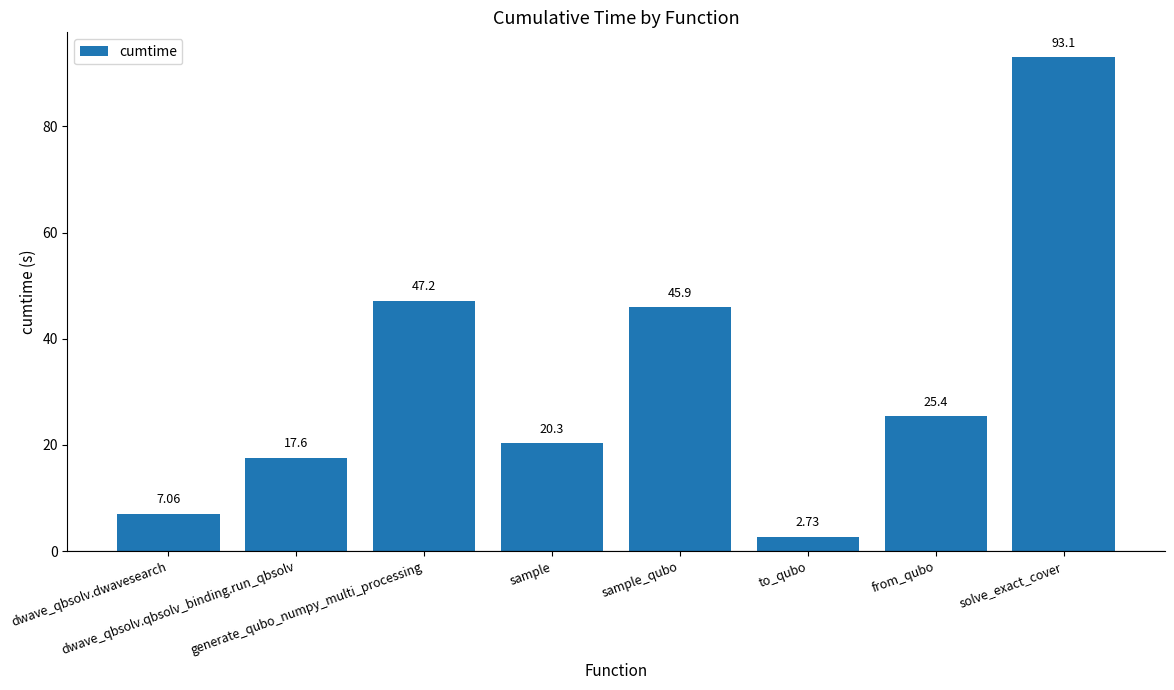

What is the change in value from dwave_qbsolv.qbsolv_binding.run_qbsolv to solve_exact_cover?

+75.5